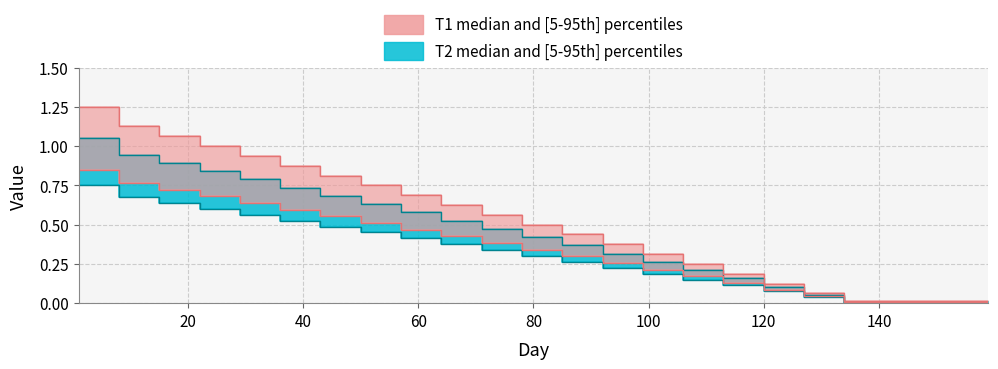

List the labels in order of T1 value, largest first.

1, 8, 15, 22, 29, 36, 43, 50, 57, 64, 71, 78, 85, 92, 99, 106, 113, 120, 127, 134